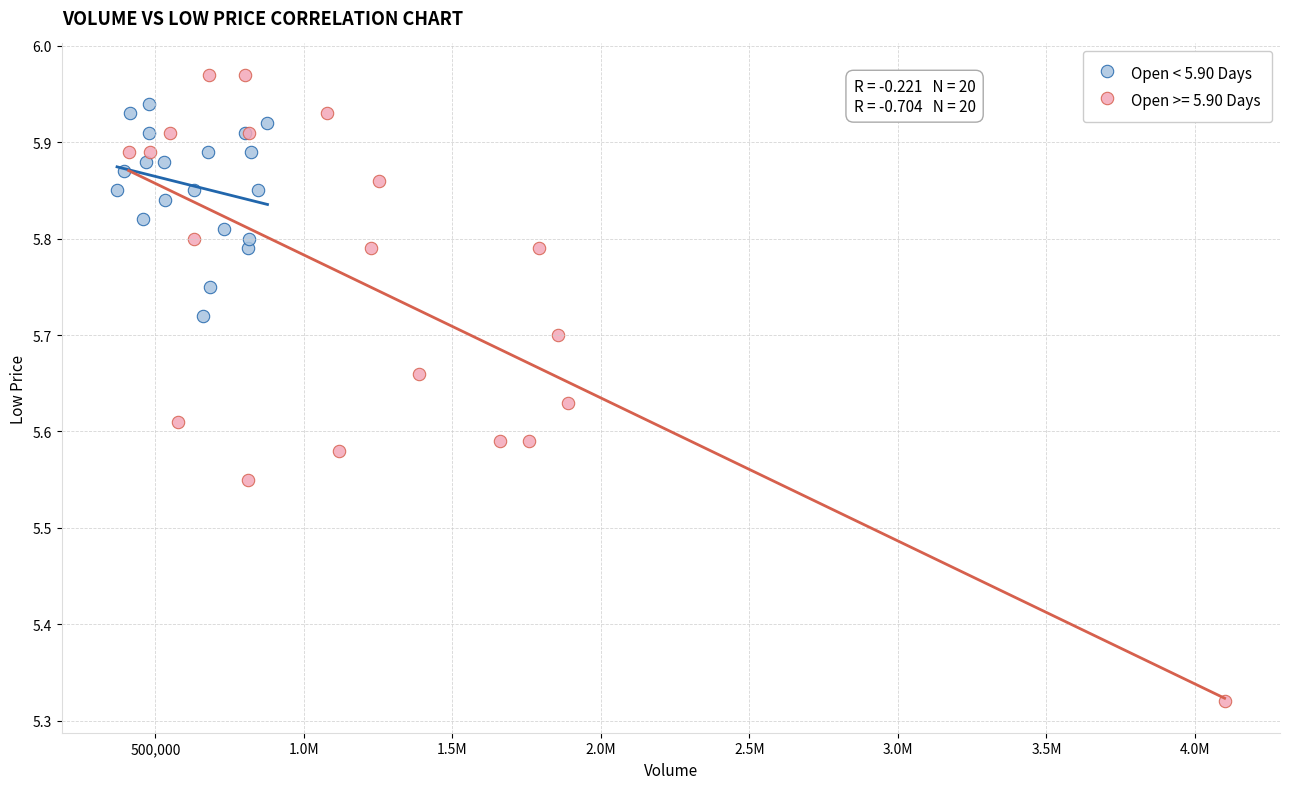

Which series reaches the maximum Y coordinate?

Open >= 5.90 Days